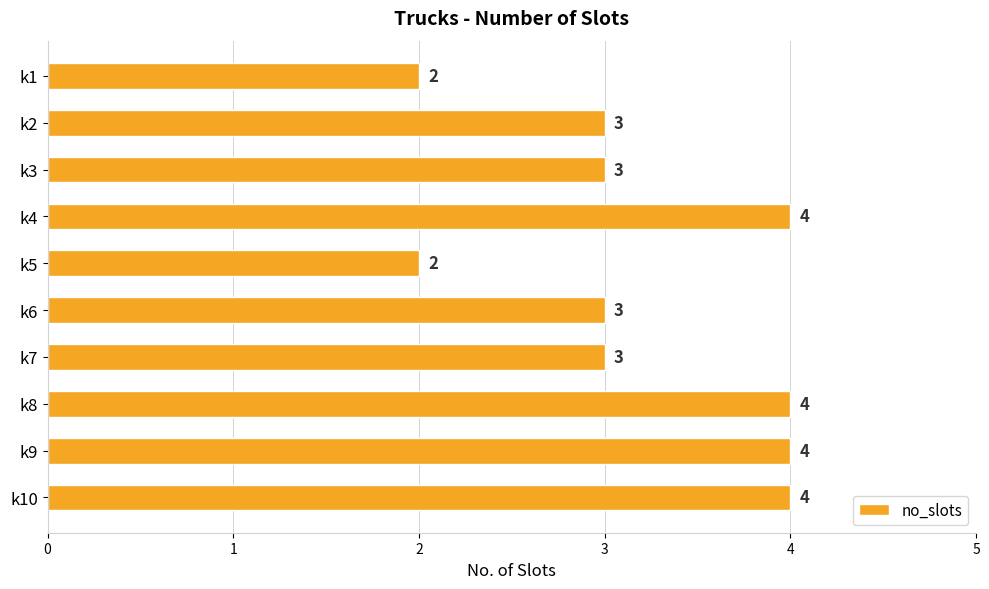

Count the values in the range 3 to 4.

8